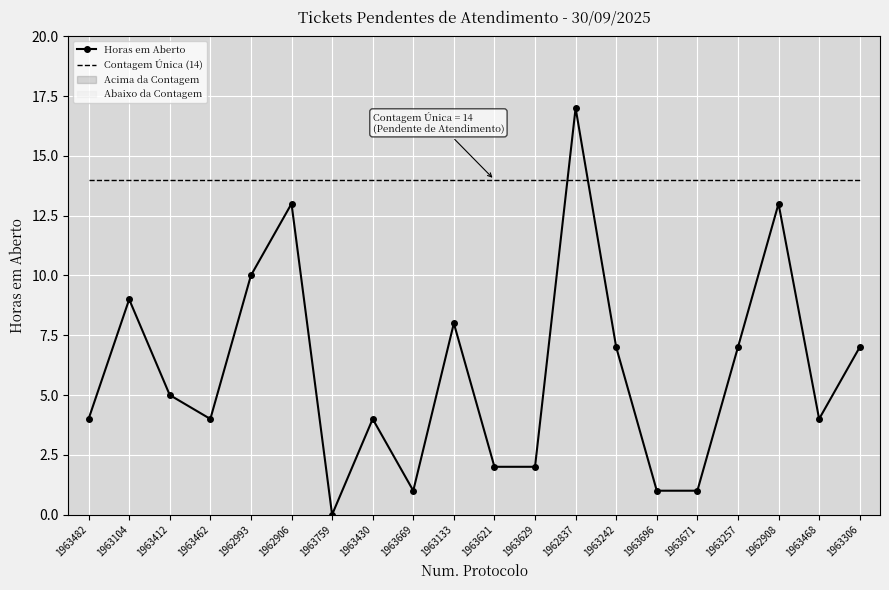

Is the value of Horas em Aberto at 1963133 greater than the value of Contagem Única (14) at 1963412?

No